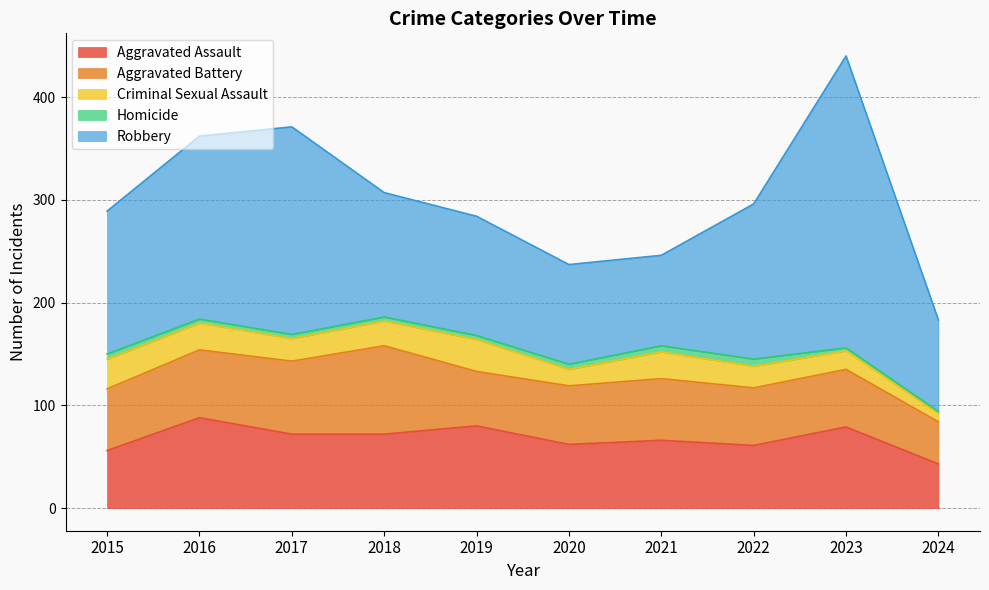

What are all the series names shown in the legend?

Aggravated Assault, Aggravated Battery, Criminal Sexual Assault, Homicide, Robbery